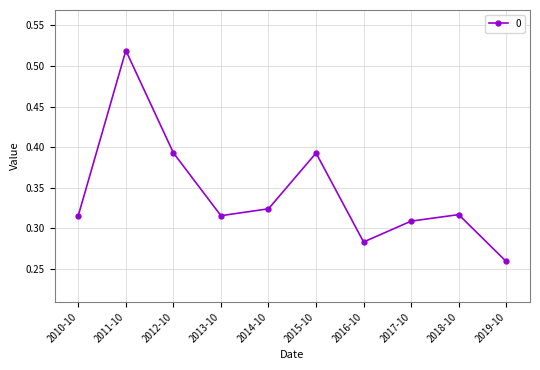

Does the chart have visible grid lines?

Yes